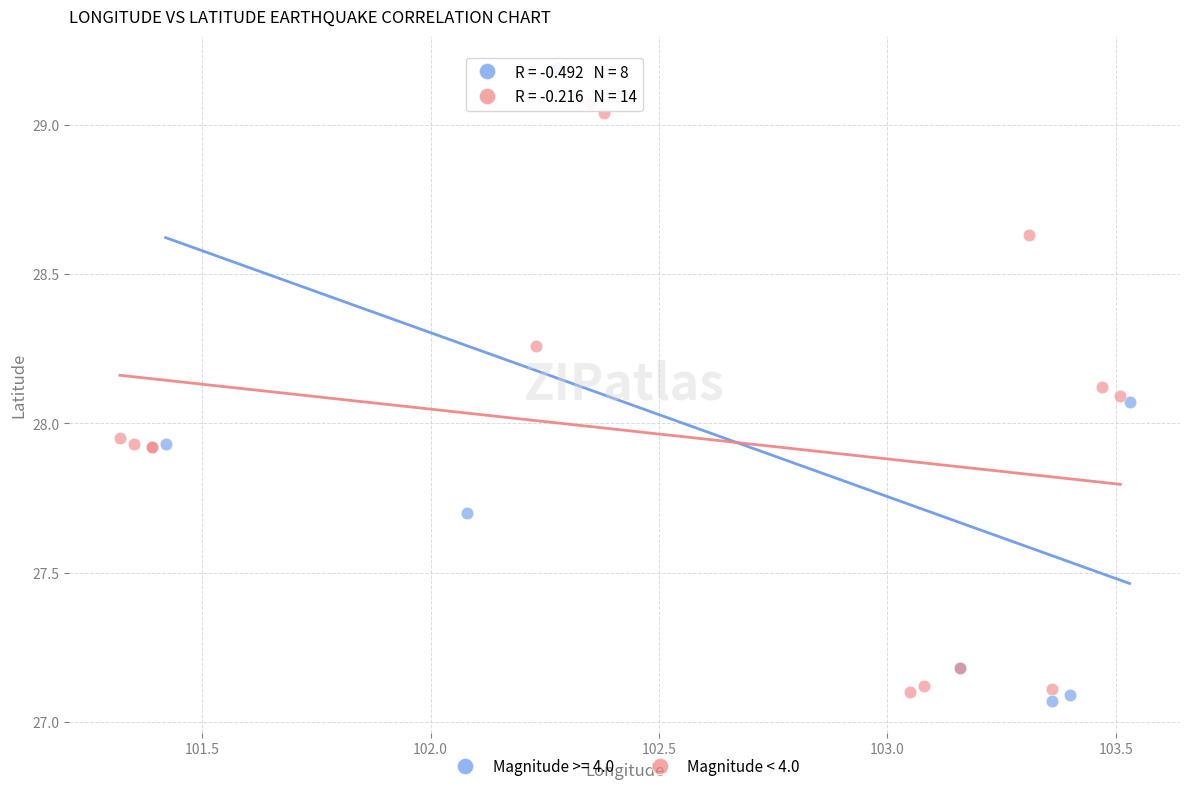

Which series contains the highest Y value?

Magnitude >= 4.0